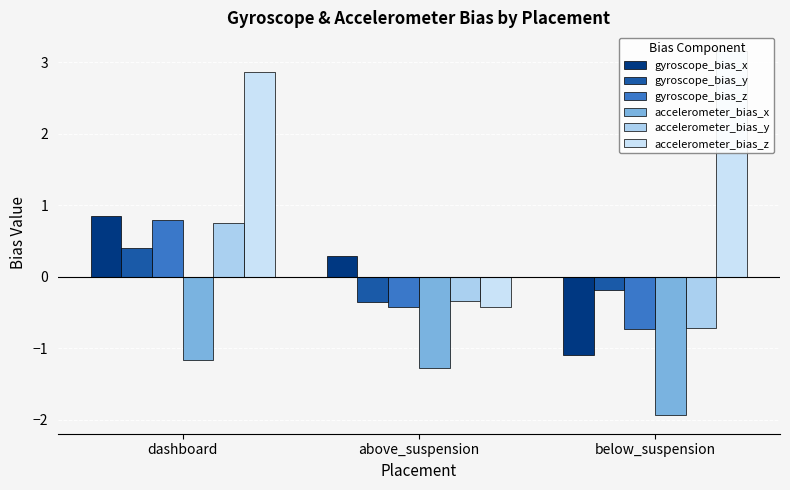

Reading right to left, extract all data points from this chart.

gyroscope_bias_x: -1.1	0.3	0.8
gyroscope_bias_y: -0.2	-0.4	0.4
gyroscope_bias_z: -0.7	-0.4	0.8
accelerometer_bias_x: -1.9	-1.3	-1.2
accelerometer_bias_y: -0.7	-0.3	0.8
accelerometer_bias_z: 3.2	-0.4	2.9